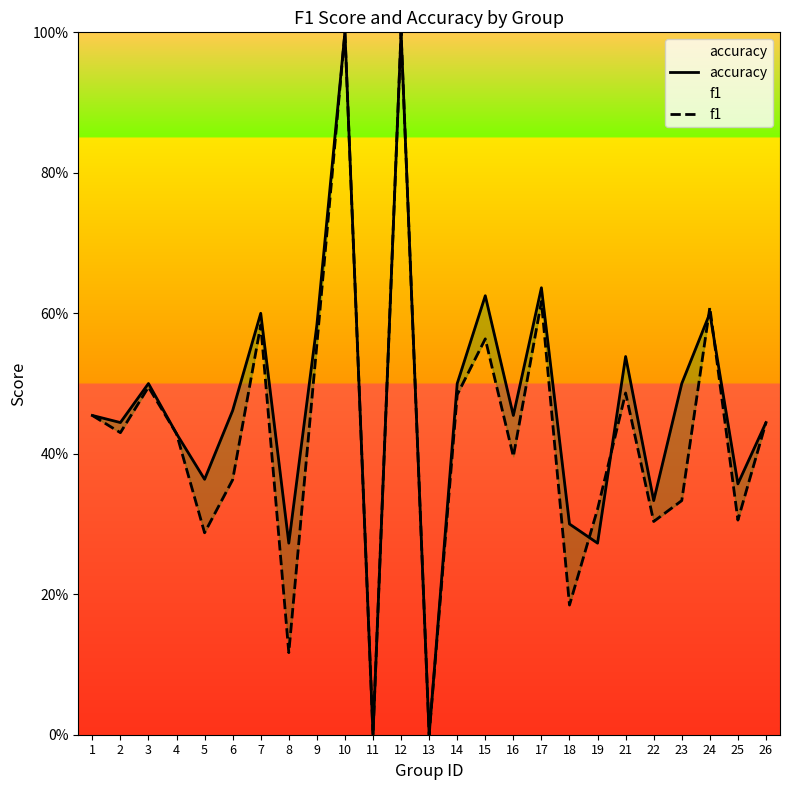

True or false: accuracy has a value of 1.0 at 12.

True